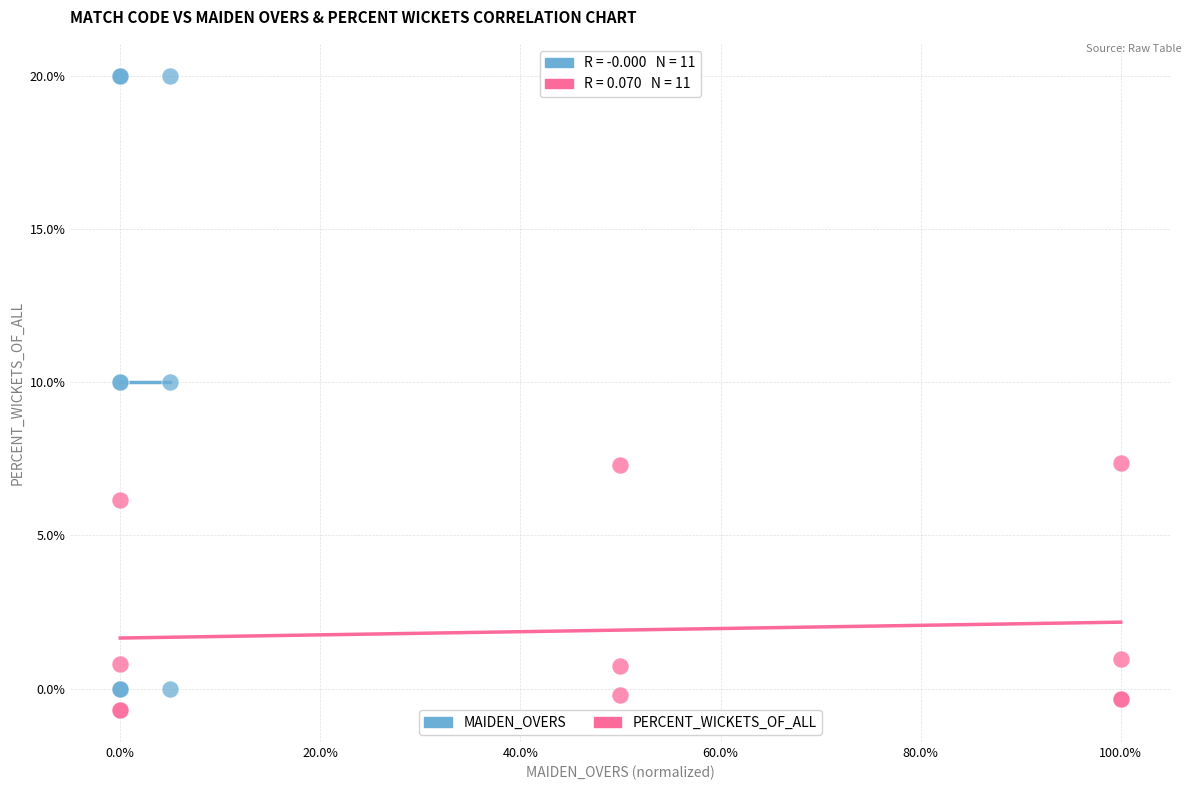

Which series has the largest Y range (max minus min)?

MAIDEN_OVERS